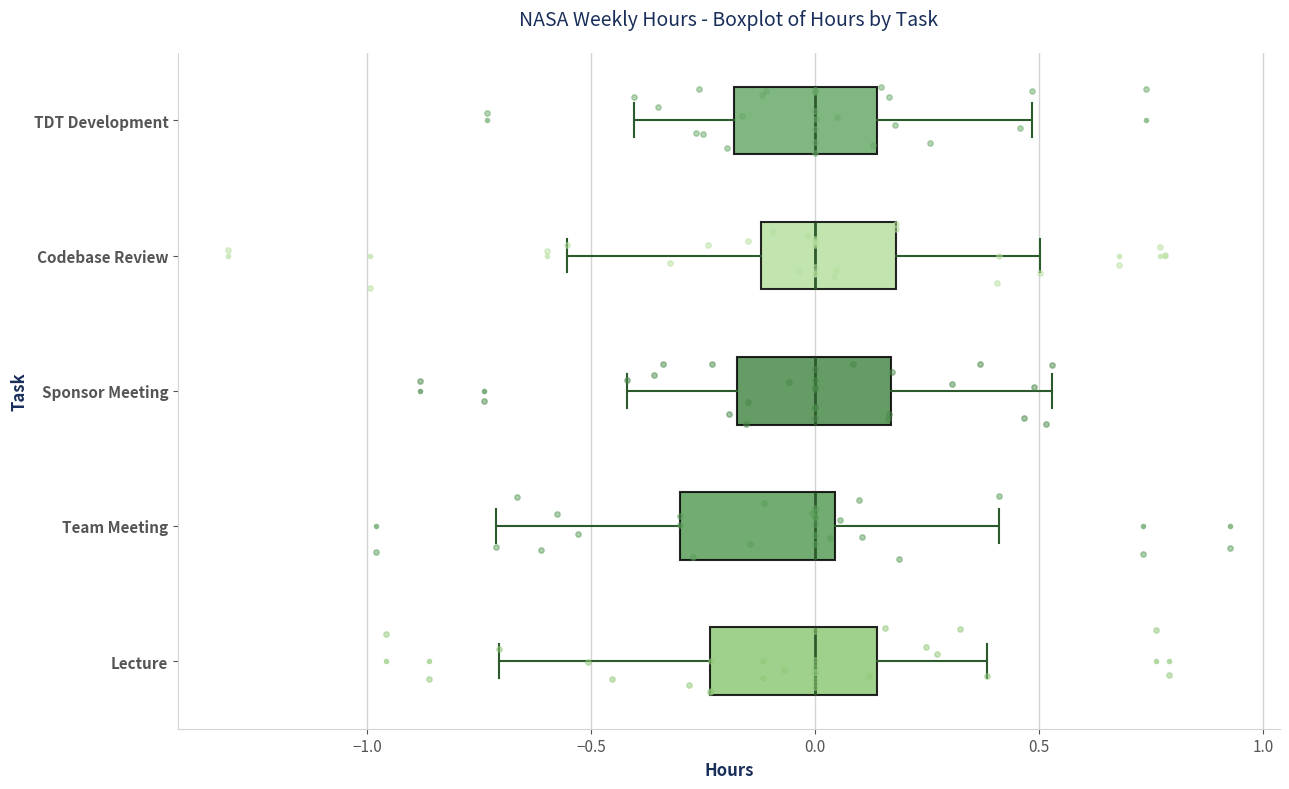

Where is the right edge of the box for Codebase Review on the x-axis? The values are not printed on the chart, so give them approximately, as read against the axis.

0.20